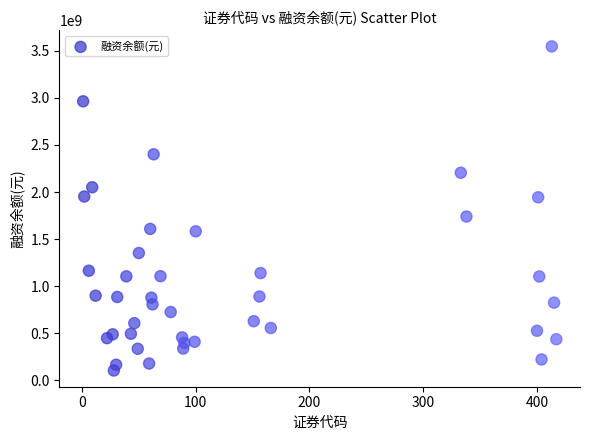

What is the range of X values (max minus min)?

416